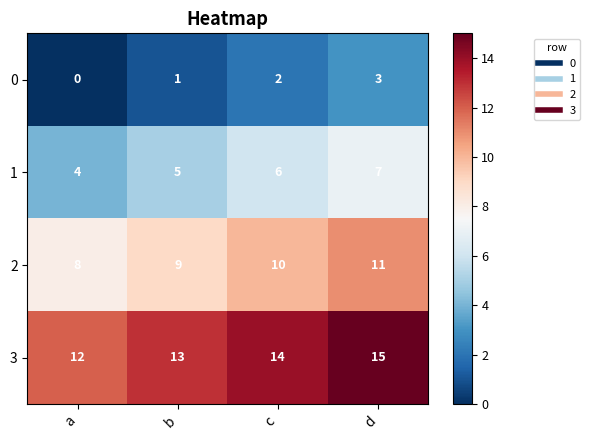

Reading right to left, extract all data points from this chart.

0: d=3	c=2	b=1	a=0
1: d=7	c=6	b=5	a=4
2: d=11	c=10	b=9	a=8
3: d=15	c=14	b=13	a=12